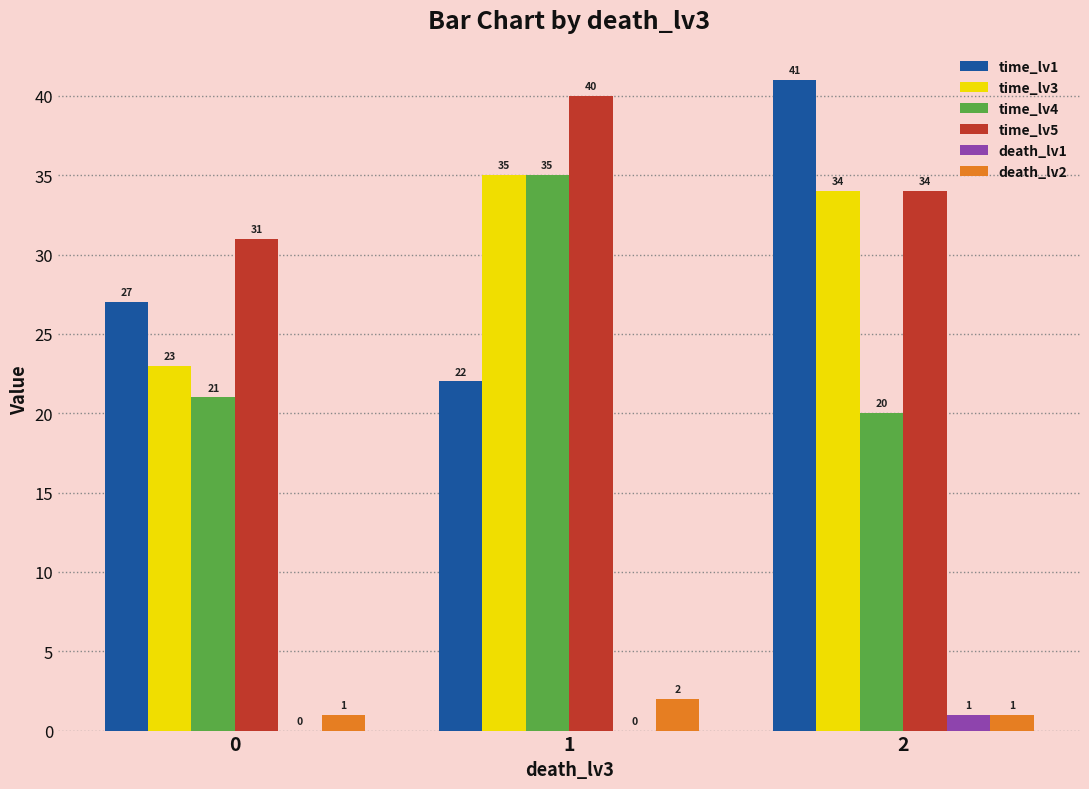

What are all the series names shown in the legend?

time_lv1, time_lv3, time_lv4, time_lv5, death_lv1, death_lv2